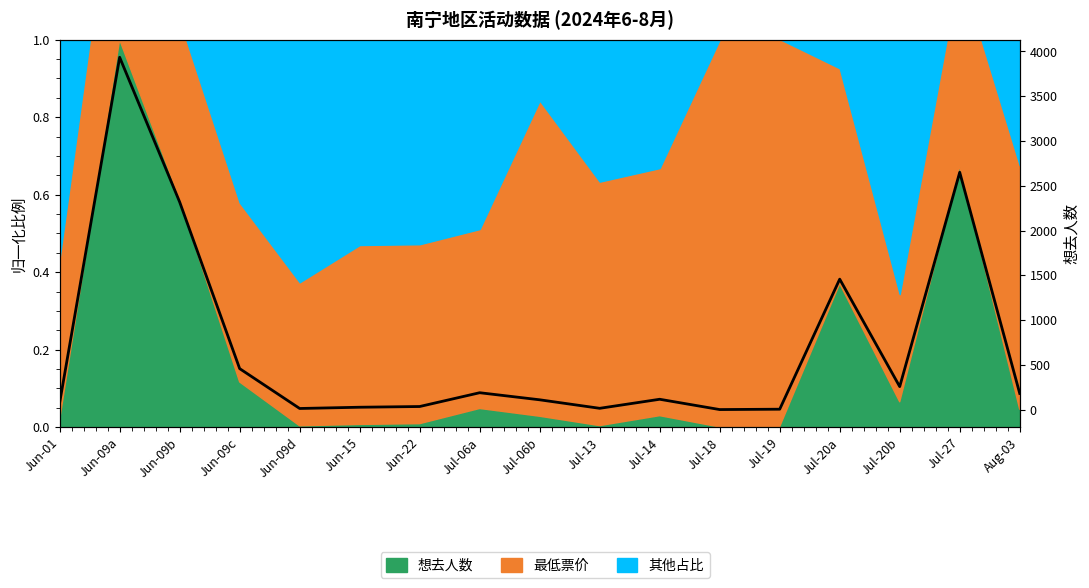

Rank the categories by value from lowest to highest.

Jul-18, Jul-19, Jun-09d, Jul-13, Jun-15, Jun-22, Jun-01, Jul-06b, Jul-14, Aug-03, Jul-06a, Jul-20b, Jun-09c, Jul-20a, Jun-09b, Jul-27, Jun-09a